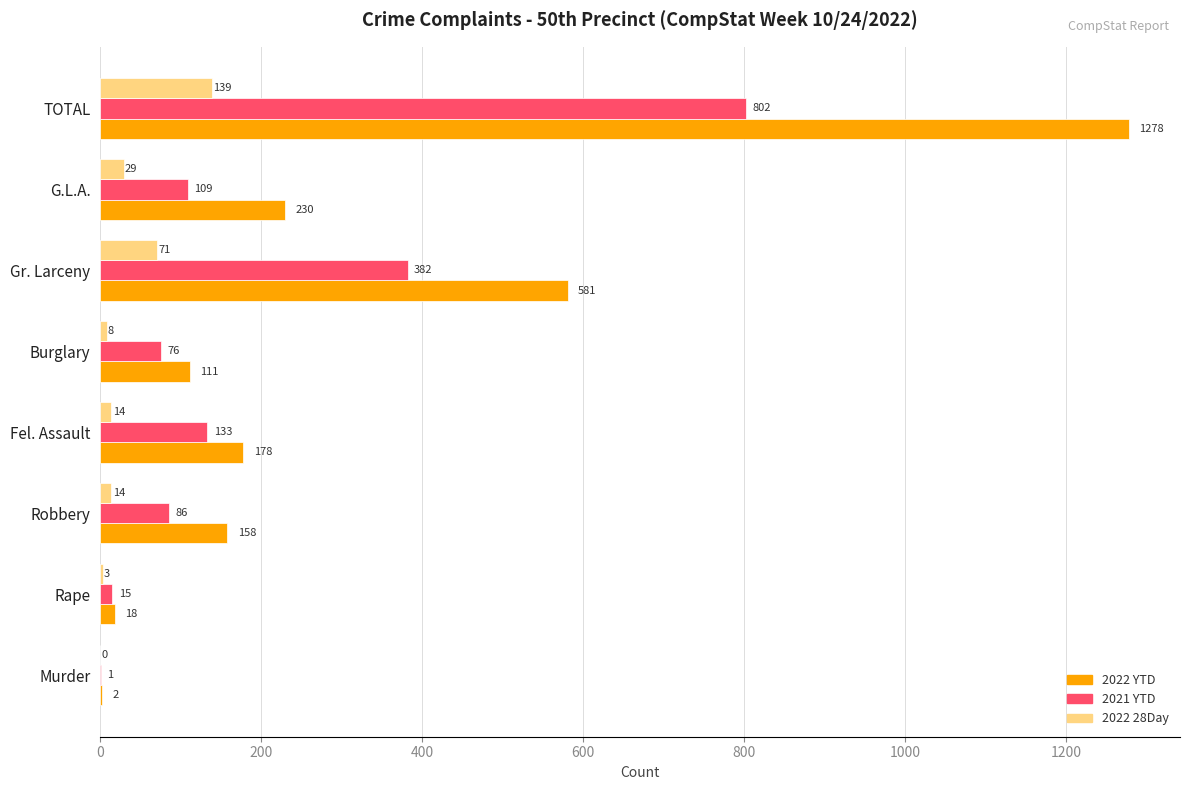

Which category has the highest value in the 2022 28Day series?

TOTAL